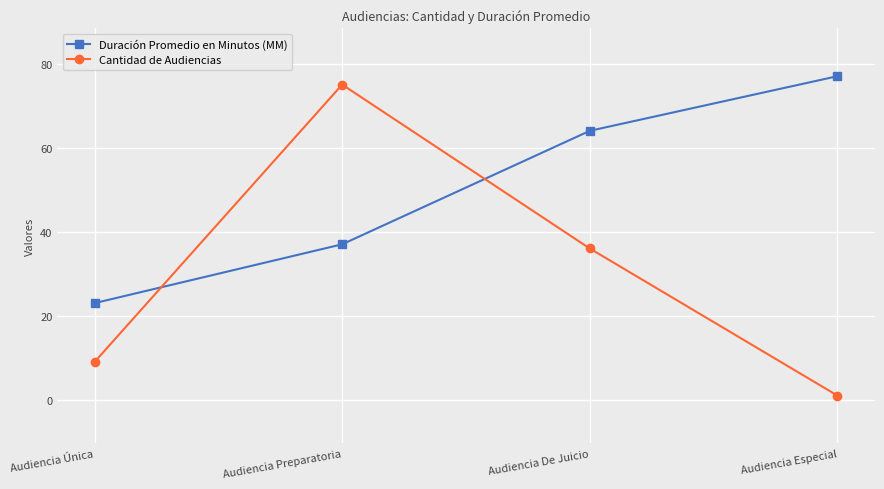

What is the label of the 1st point from the left?

Audiencia Única